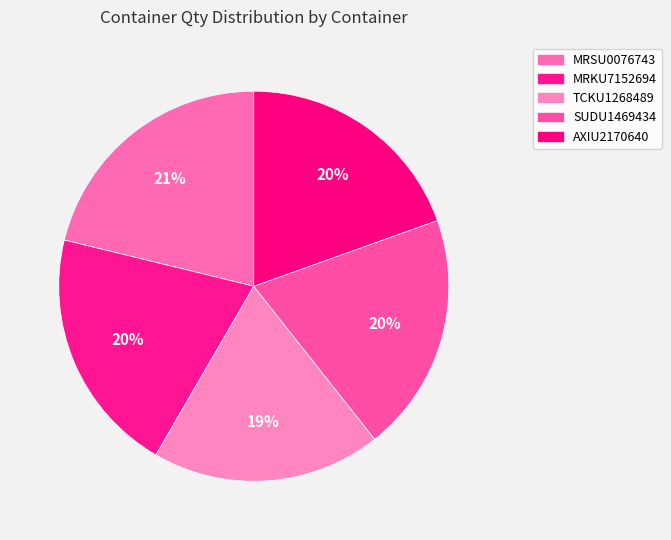

How many slices are in this pie chart?

5